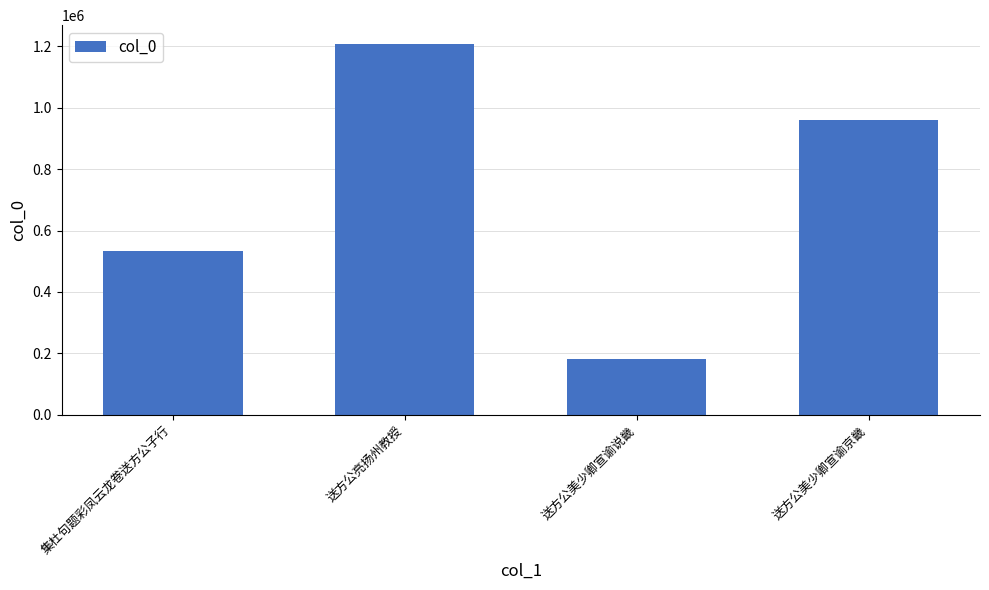

What position from the left is 送方公美少卿宣谕京畿?

4